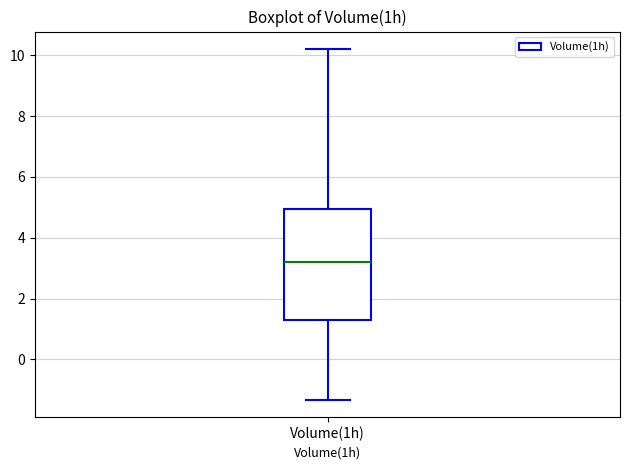

Transcribe this box plot: give where the median line is, the range the box spans, and where the two whiskers end, as read against the y-axis. The values are not printed on the chart, so give them approximately, as read against the axis.

median 3.2, box 1.2 to 5.0, whiskers -1.4 to 10.2